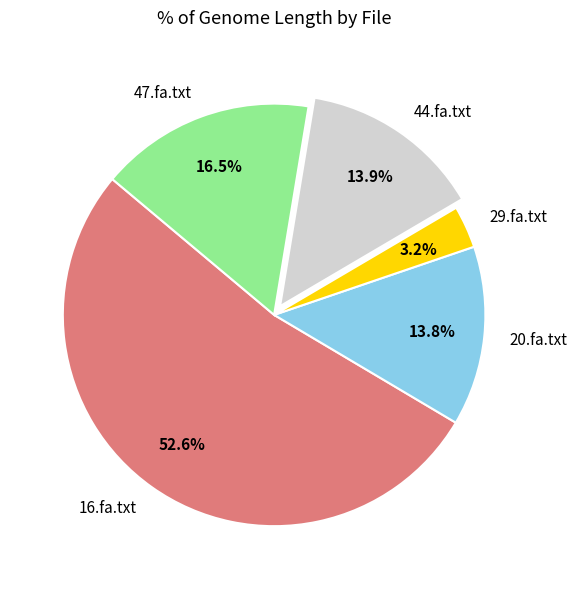

What is the majority slice?

16.fa.txt